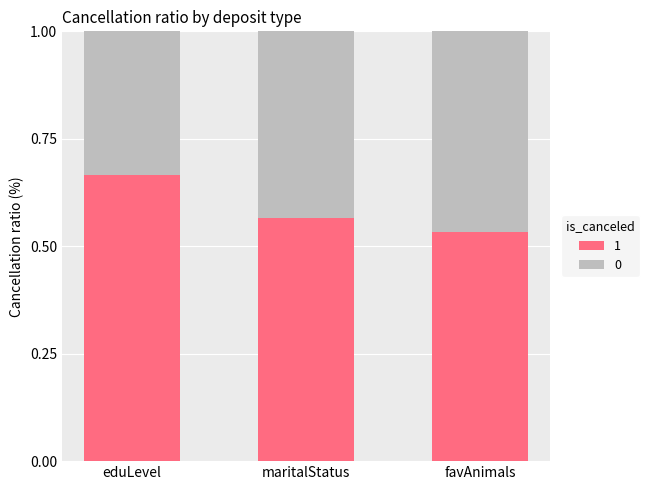

Count the number of data series in this chart.

2